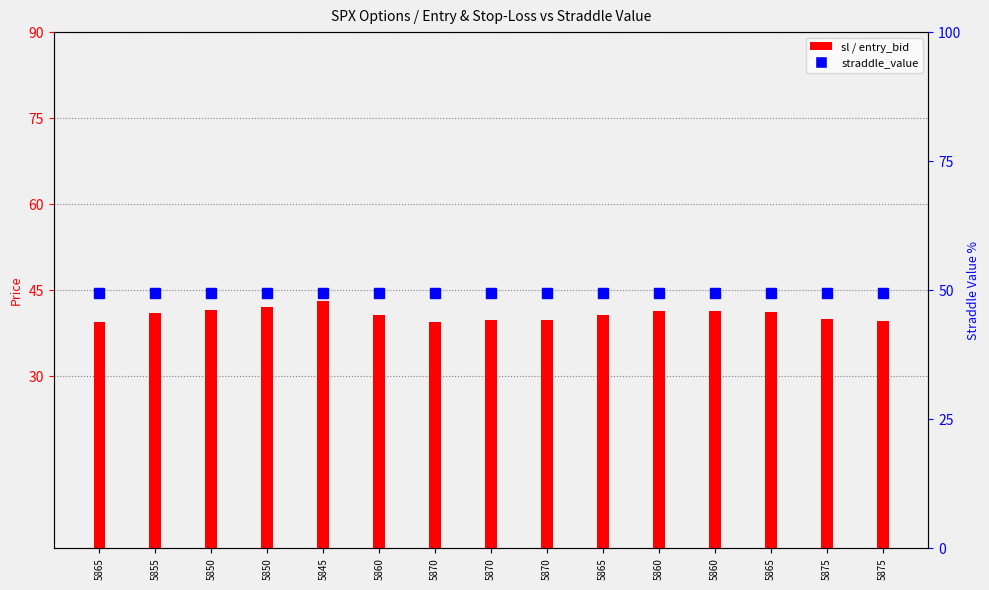

Which series has the largest range (max minus min)?

entry_bid